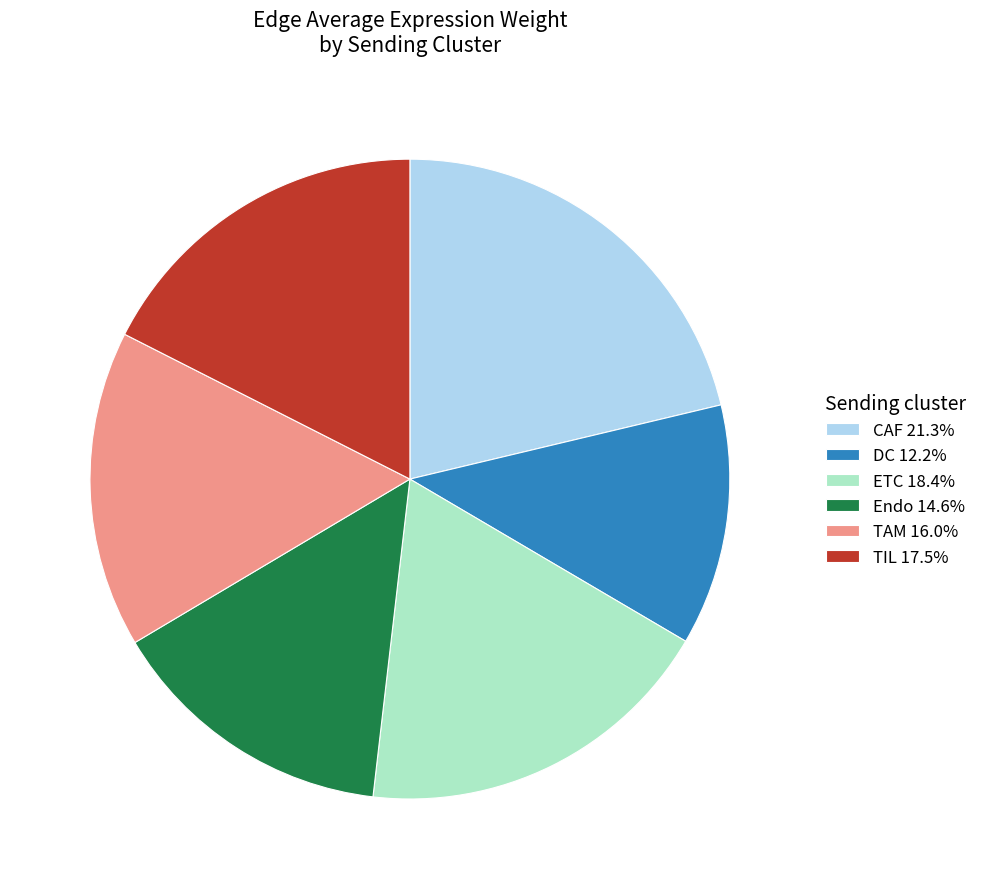

What is the largest slice in the pie chart?

CAF